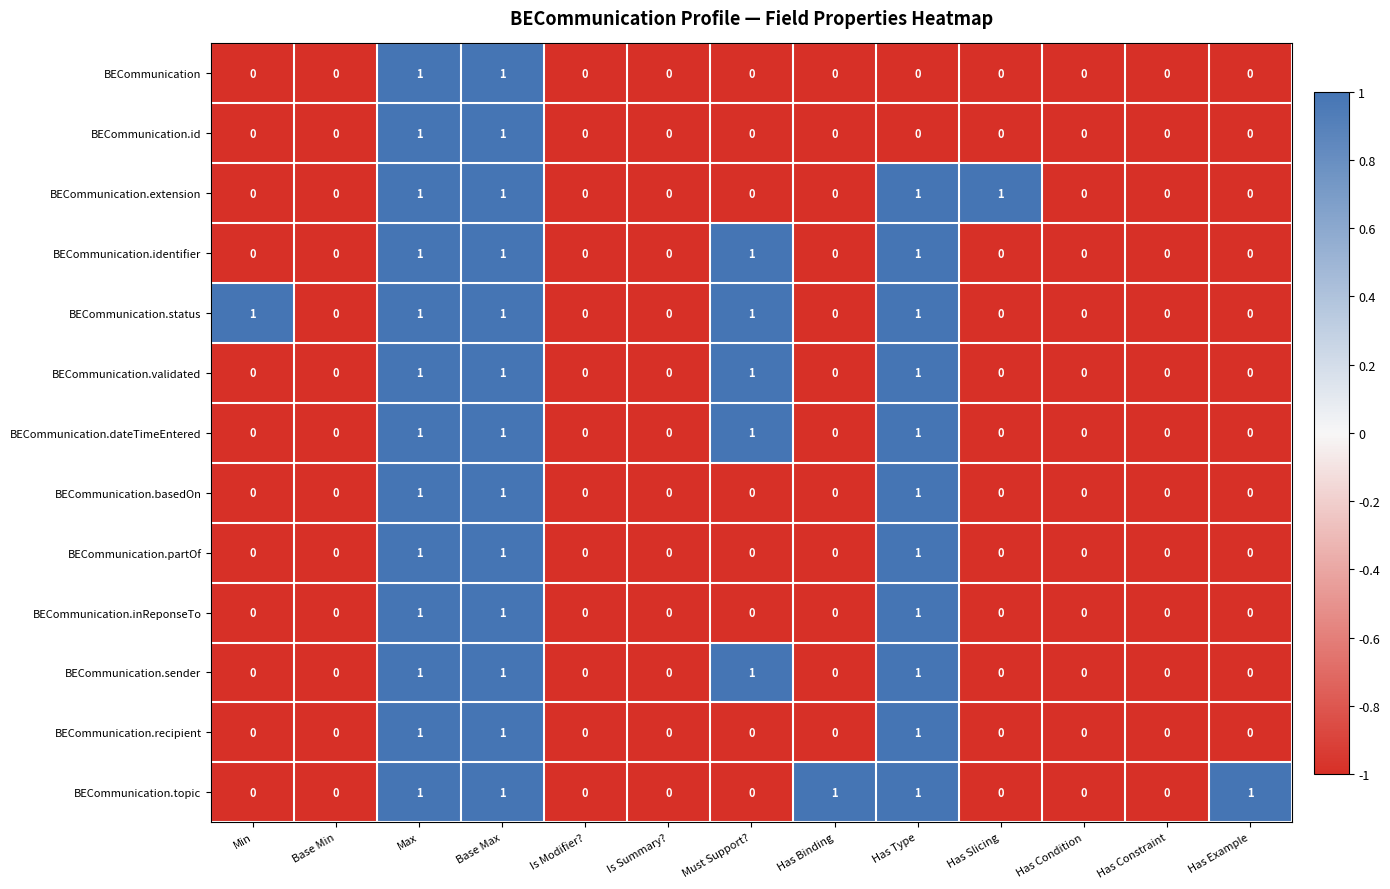

Count the number of categories in the chart.

13